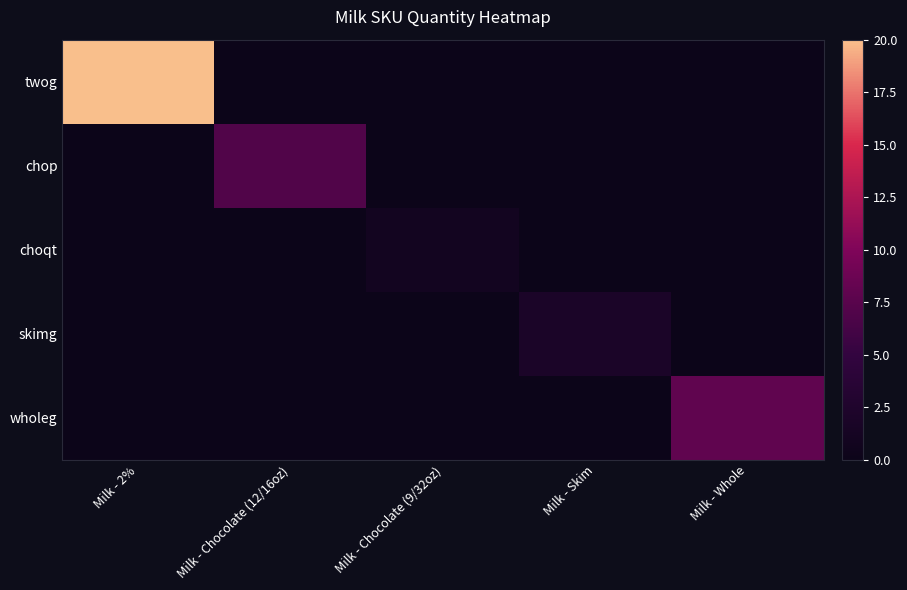

Rank the series by their maximum value, from highest to lowest.

twog, wholeg, chop, skimg, choqt